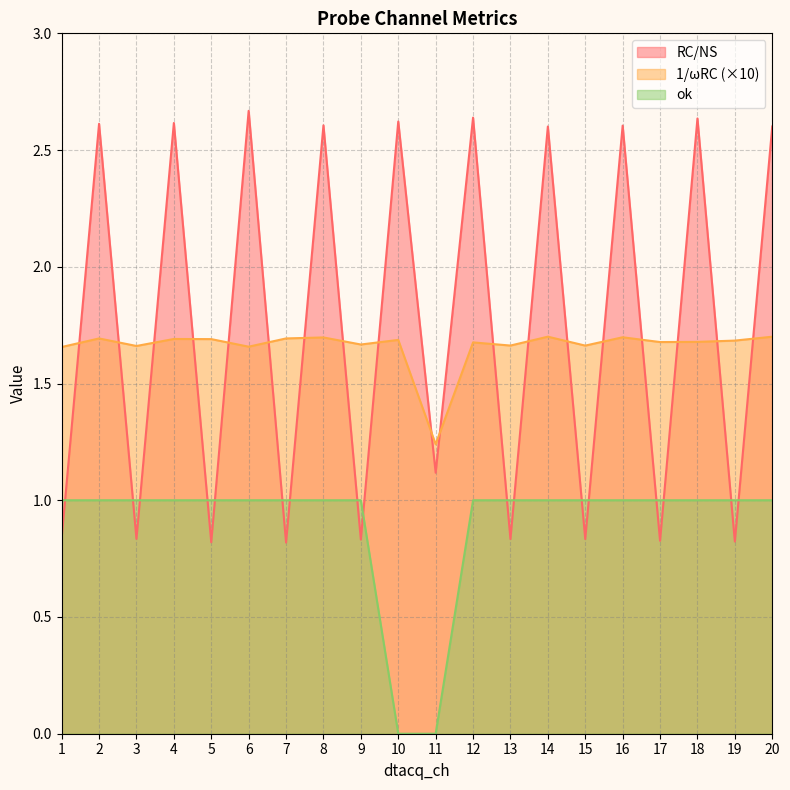

How many categories are shown in the chart?

20